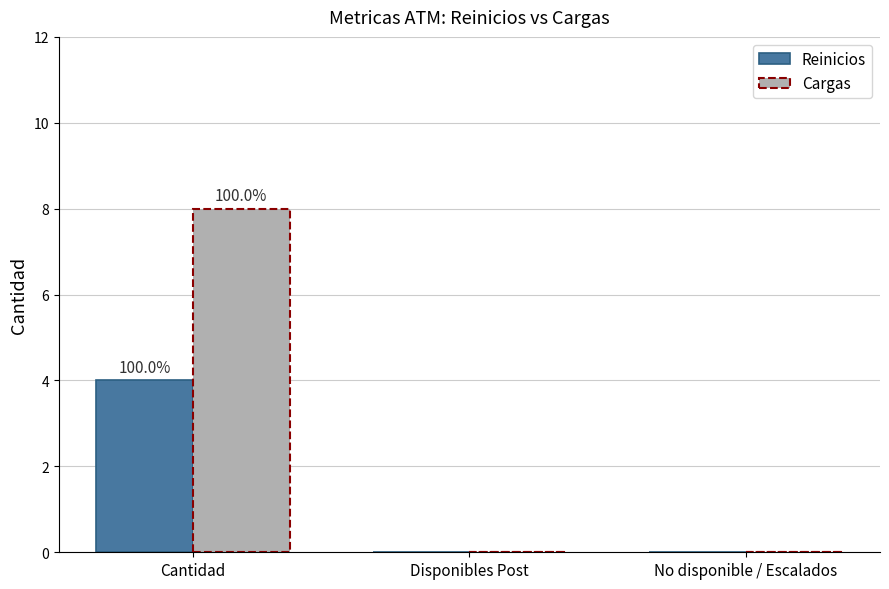

Is it true that Cargas equals 8 at Cantidad?

True